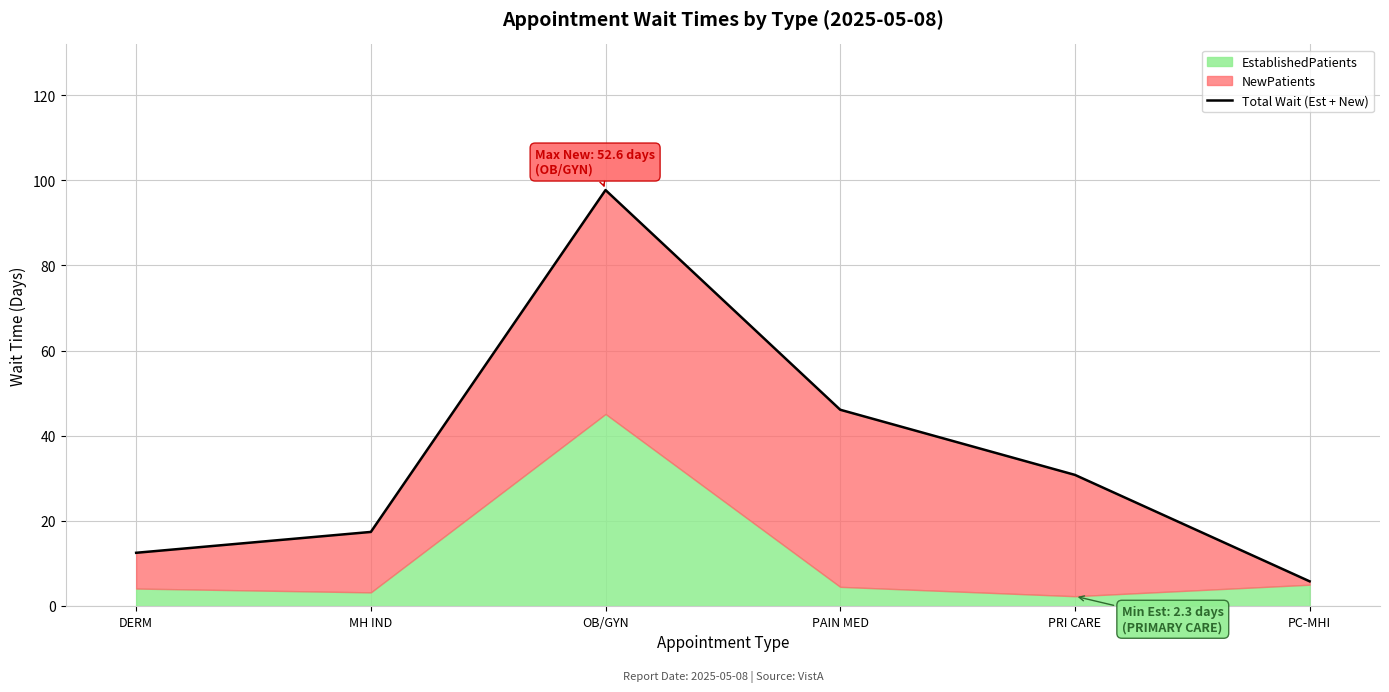

What is the difference between the maximum and minimum values?

91.9